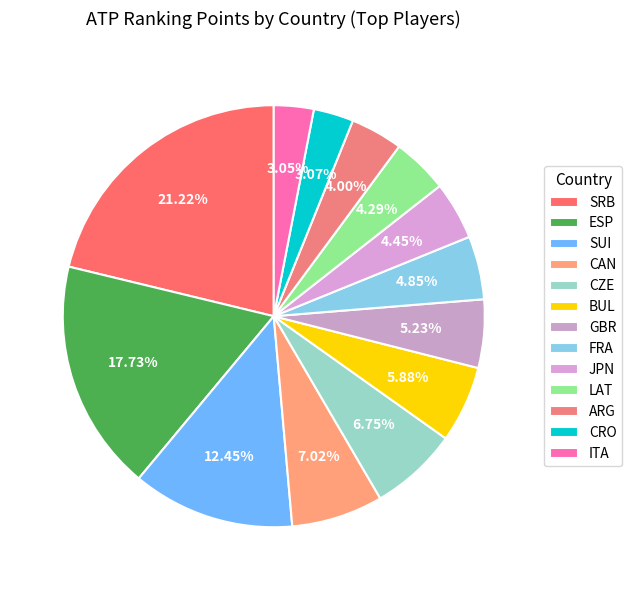

Is the sum of GBR and LAT greater than half?

No